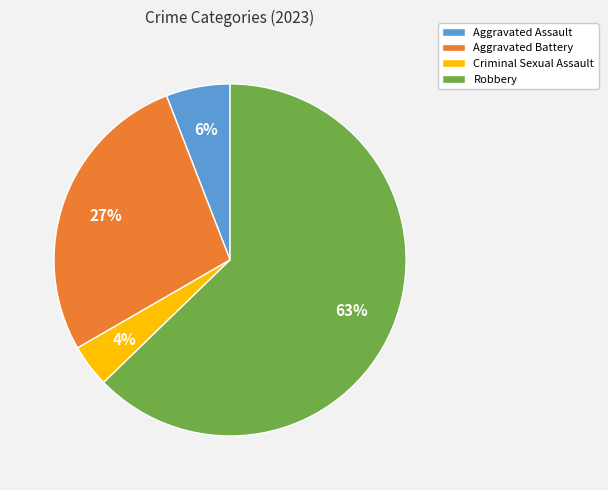

The Robbery slice represents 55% of the pie. True or false?

False